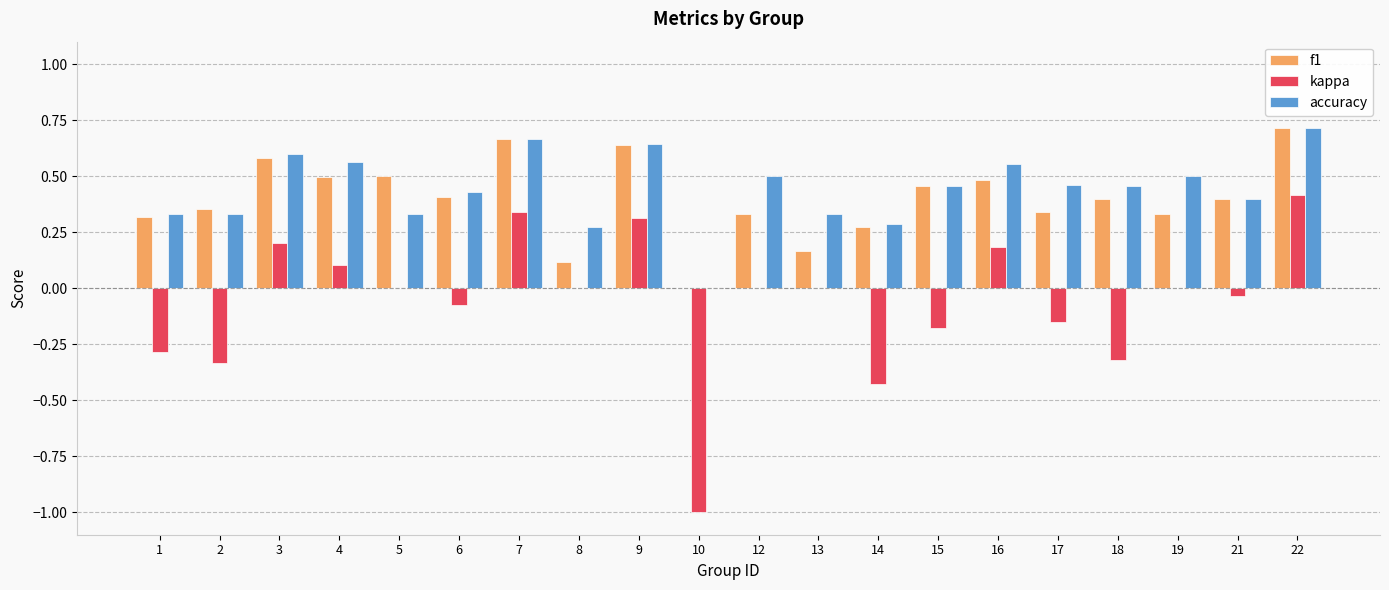

Is the value of accuracy at 18 greater than the value of f1 at 22?

No